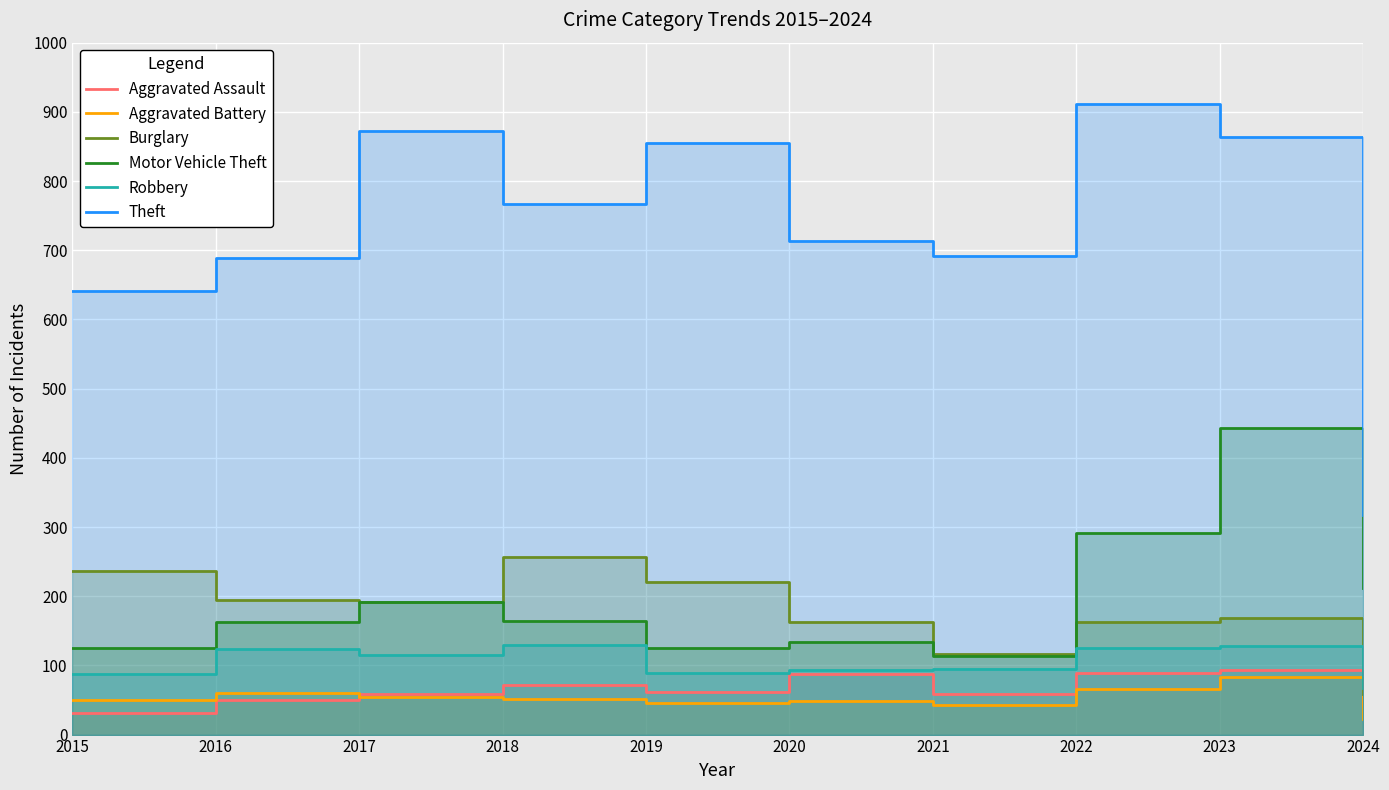

What is the average value of the Aggravated Battery series?

52